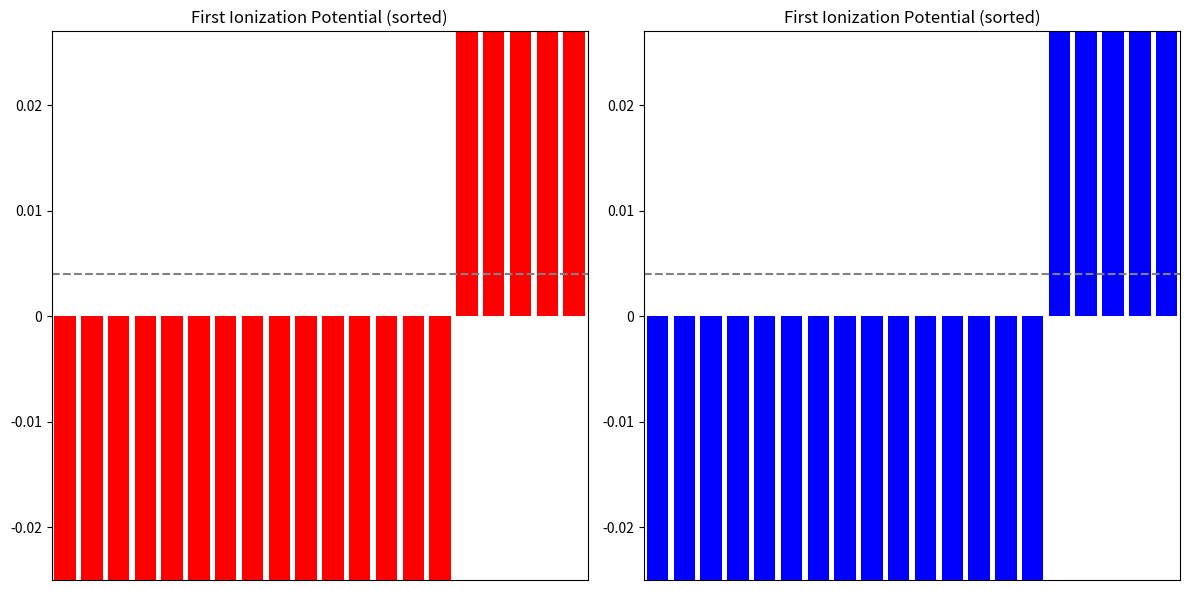

What is the difference between the values at 15 and 13?

0.1